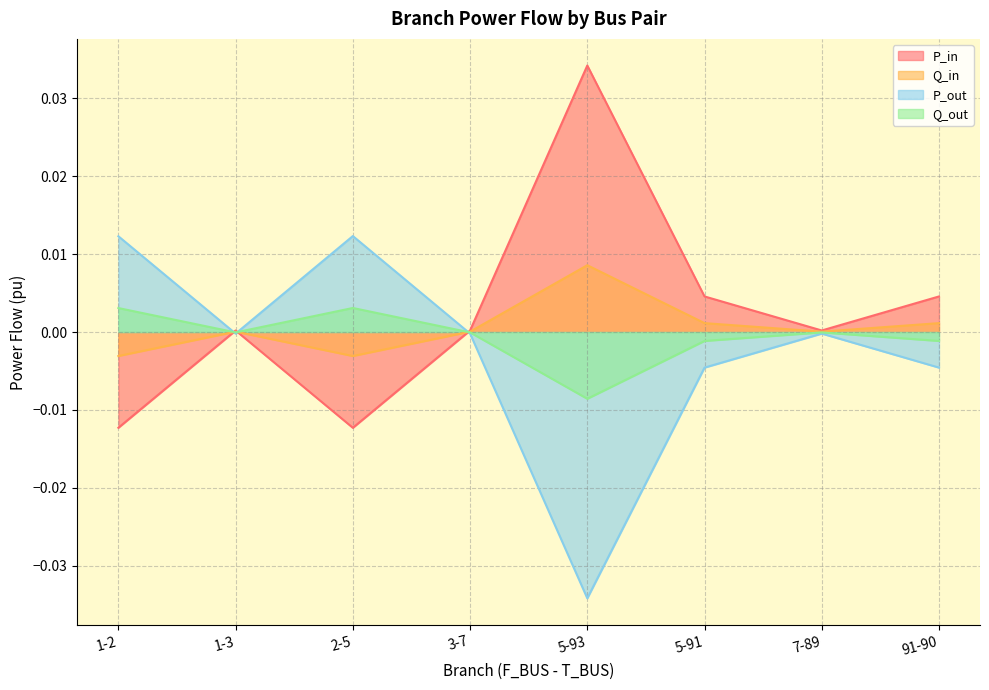

The Q_out series shows -0.0 at 1-3. True or false?

True